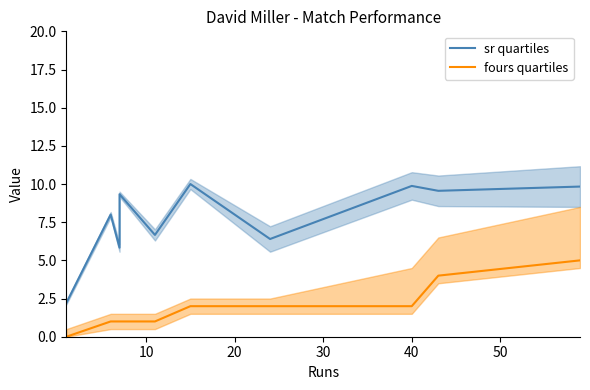

What is the difference between the maximum and minimum values in the sr quartiles series?

7.8